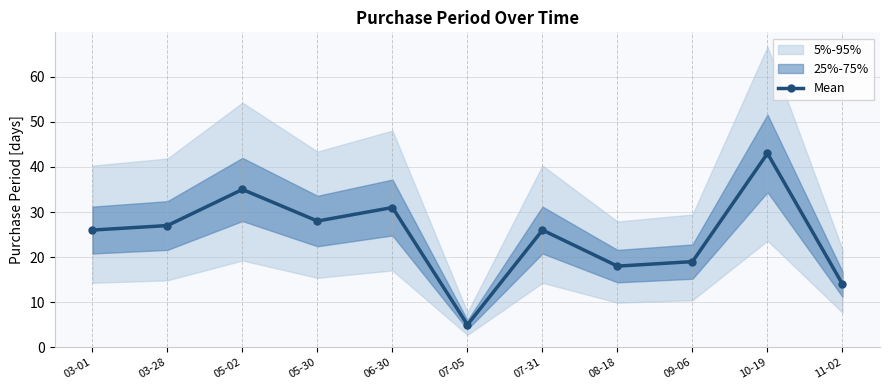

What is the difference between the maximum and minimum values?

38